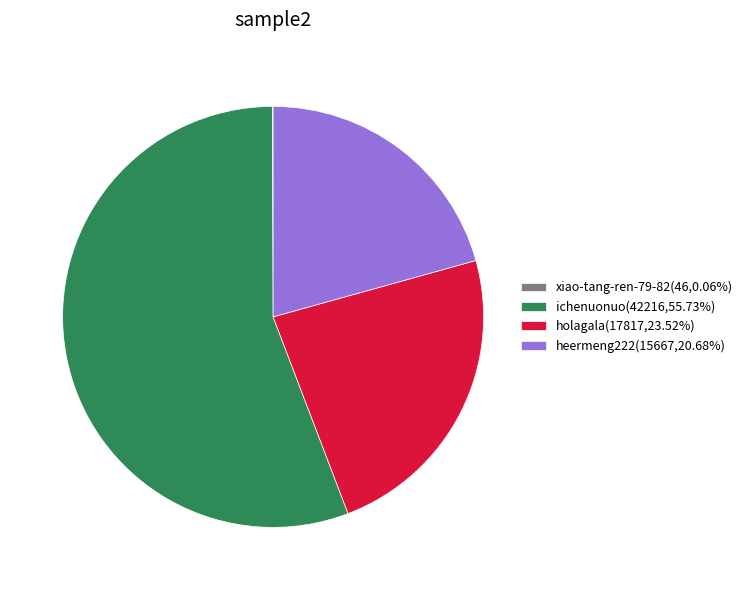

Which has a higher value, ichenuonuo or heermeng222?

ichenuonuo